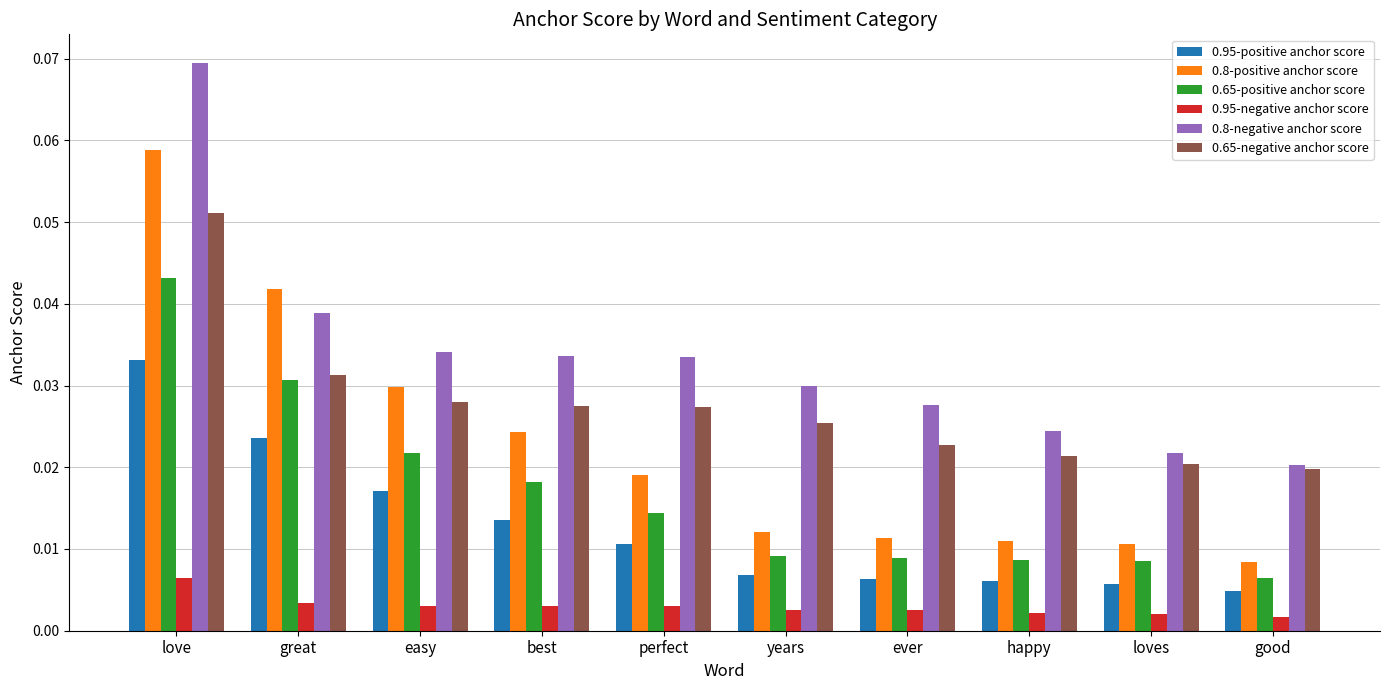

Rank the series at easy from highest to lowest value.

0.8-negative anchor score, 0.8-positive anchor score, 0.65-negative anchor score, 0.65-positive anchor score, 0.95-positive anchor score, 0.95-negative anchor score